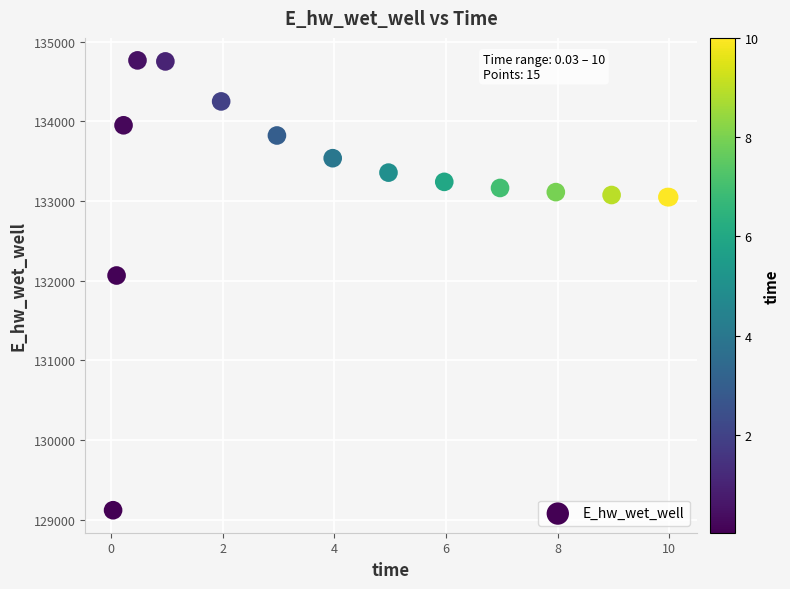

What Y value in the scatter plot is closest to 131942?

132065.5